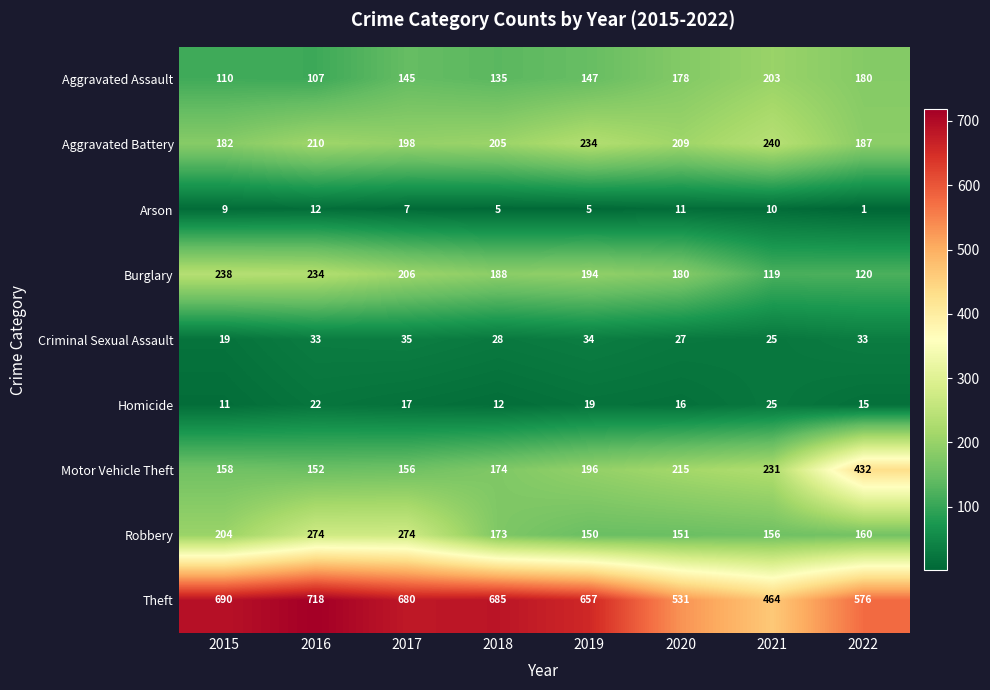

Which series changed the most between 2016 and 2019?

Robbery